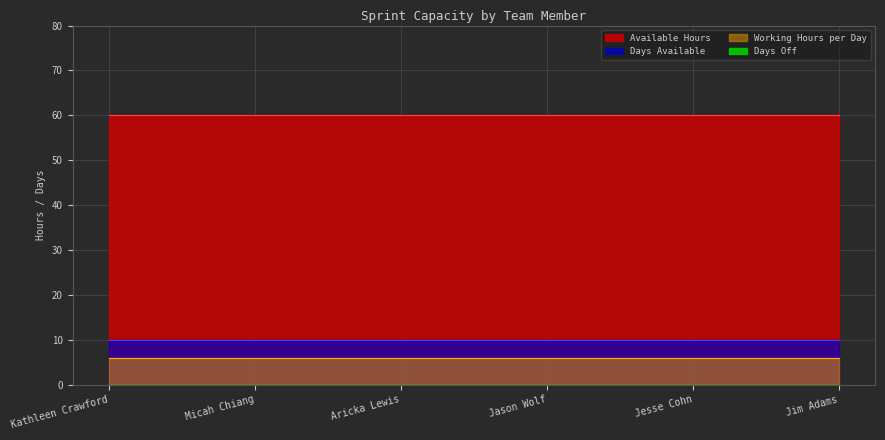

List the labels in order of Working Hours per Day value, largest first.

Kathleen Crawford, Micah Chiang, Aricka Lewis, Jason Wolf, Jesse Cohn, Jim Adams